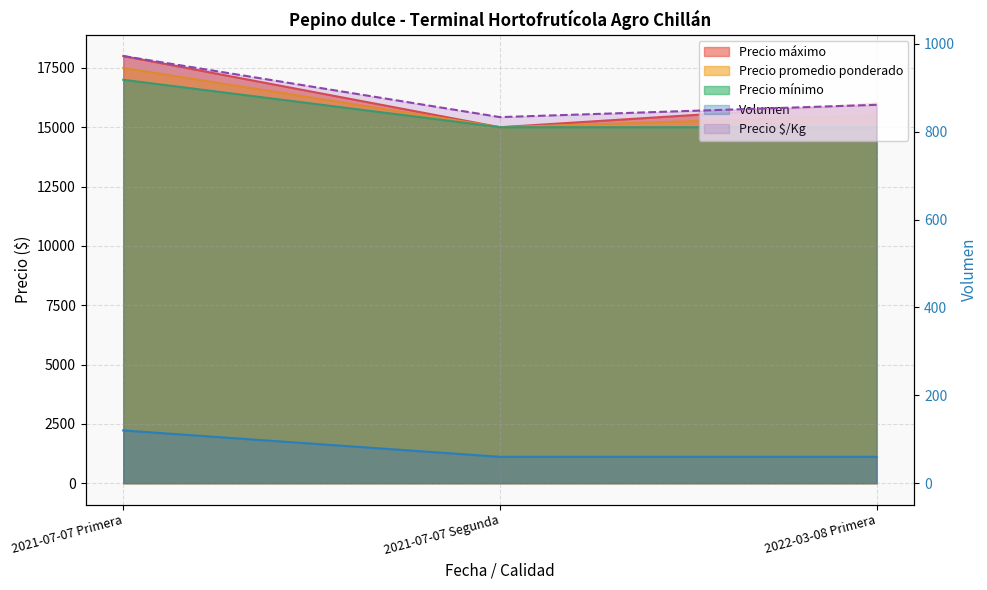

Reading left to right, extract all data points from this chart.

Precio máximo: 2021-07-07 Primera=18000	2021-07-07 Segunda=15000	2022-03-08 Primera=16000
Precio promedio ponderado: 2021-07-07 Primera=17500	2021-07-07 Segunda=15000	2022-03-08 Primera=15500
Precio mínimo: 2021-07-07 Primera=17000	2021-07-07 Segunda=15000	2022-03-08 Primera=15000
Precio $/Kg: 2021-07-07 Primera=972	2021-07-07 Segunda=833	2022-03-08 Primera=861
Volumen: 2021-07-07 Primera=120	2021-07-07 Segunda=60	2022-03-08 Primera=60